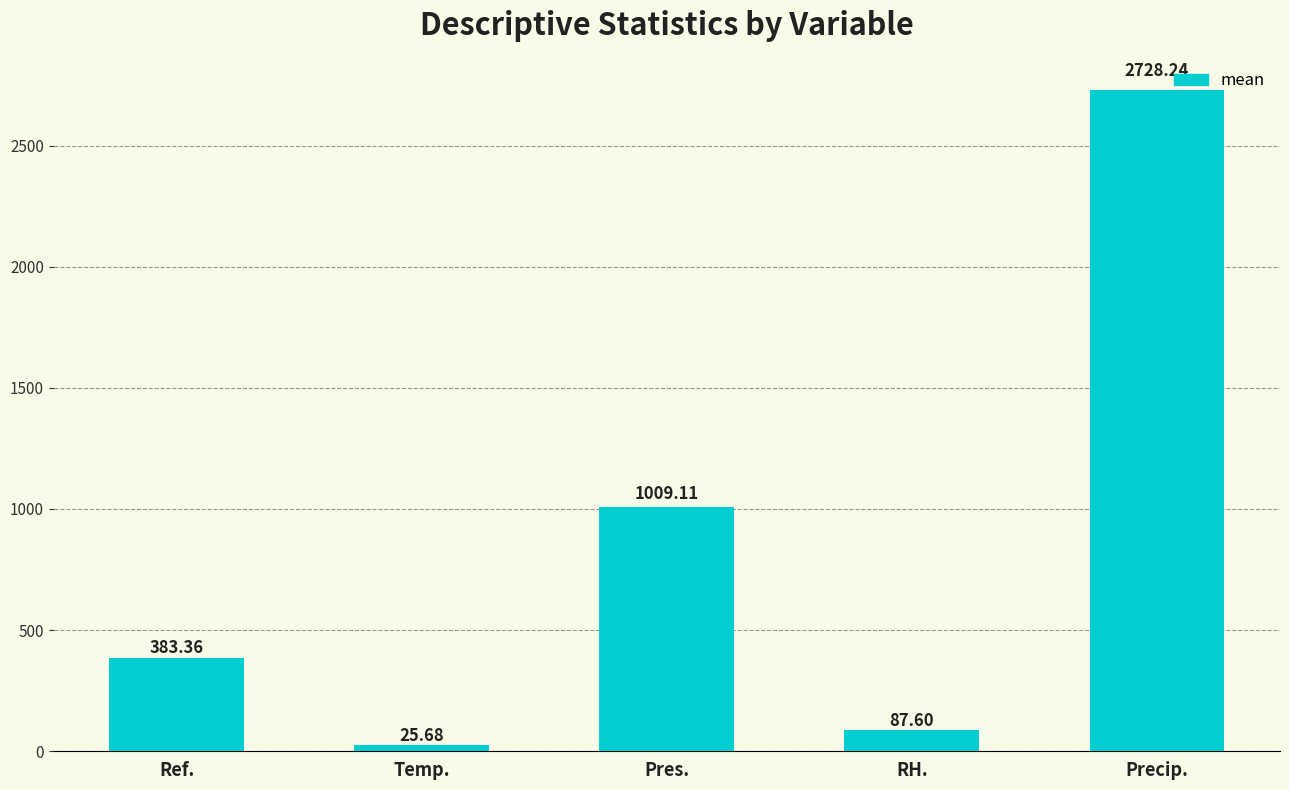

What is the label of the 3rd bar from the left?

Pres.